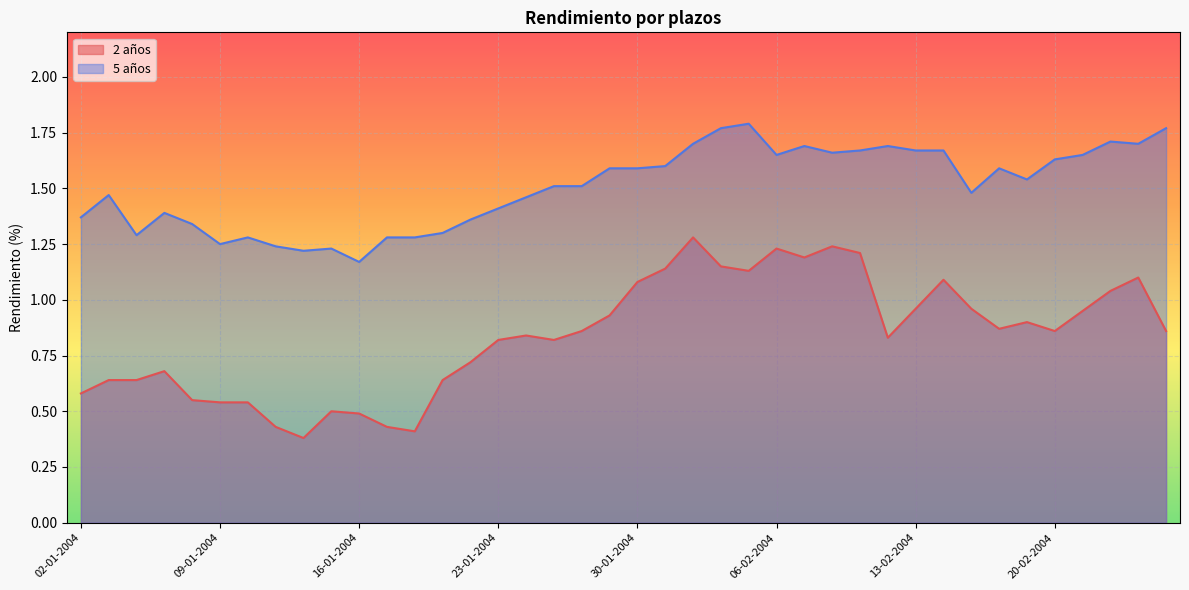

At how many categories does at least one series exceed 1?

40